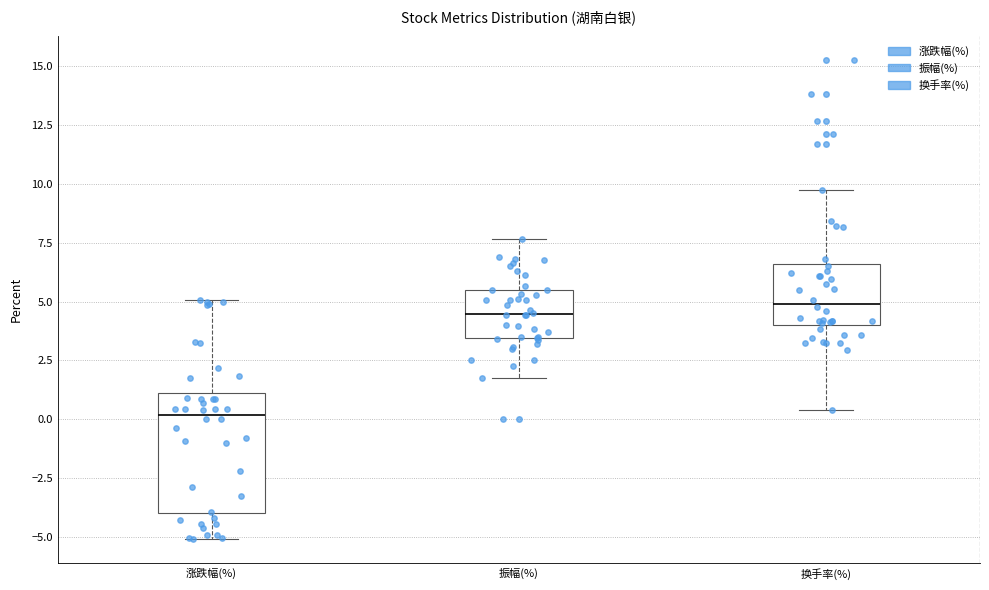

Reading left to right, transcribe this box plot: for each box, give where its median line is, the range the box spans, and where its two whiskers end, as read against the y-axis. The values are not printed on the chart, so give them approximately, as read against the axis.

涨跌幅(%): median 0.0, box -4.0 to 1.0, whiskers -5.0 to 5.0
振幅(%): median 4.5, box 3.5 to 5.5, whiskers 1.5 to 7.5
换手率(%): median 5.0, box 4.0 to 6.5, whiskers 0.5 to 9.5